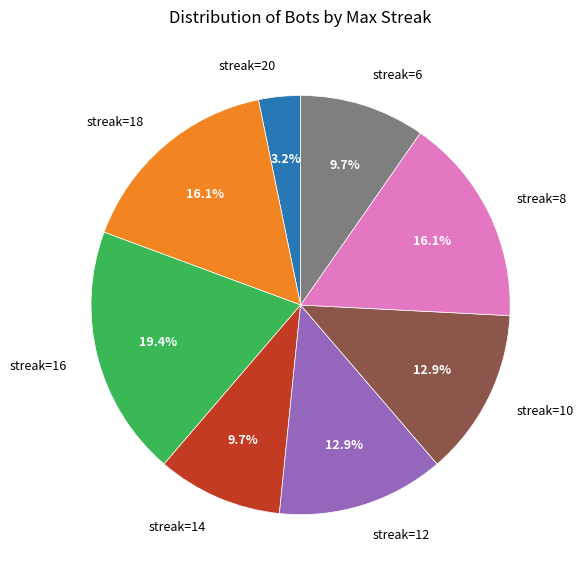

Does any single category account for the majority?

No